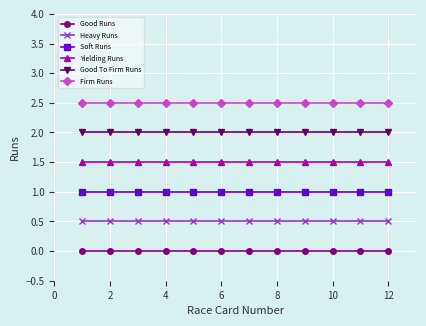

Count the number of categories in the chart.

12